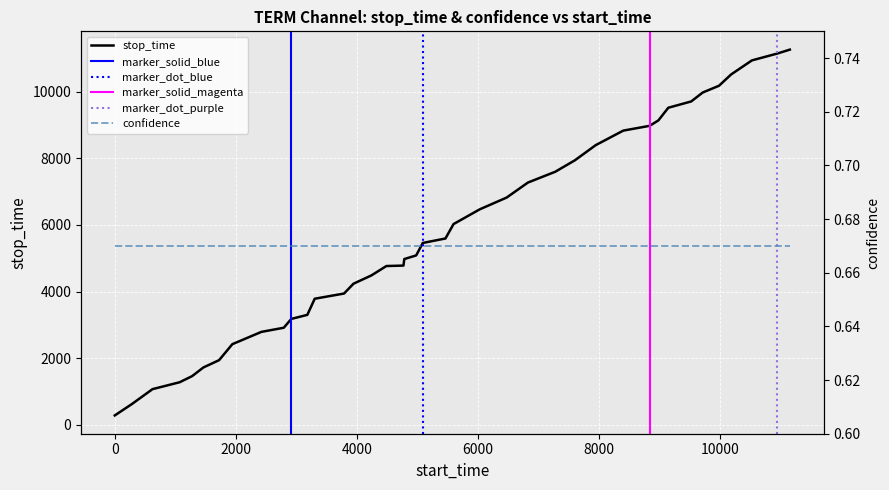

What is the sum of all values?

230794